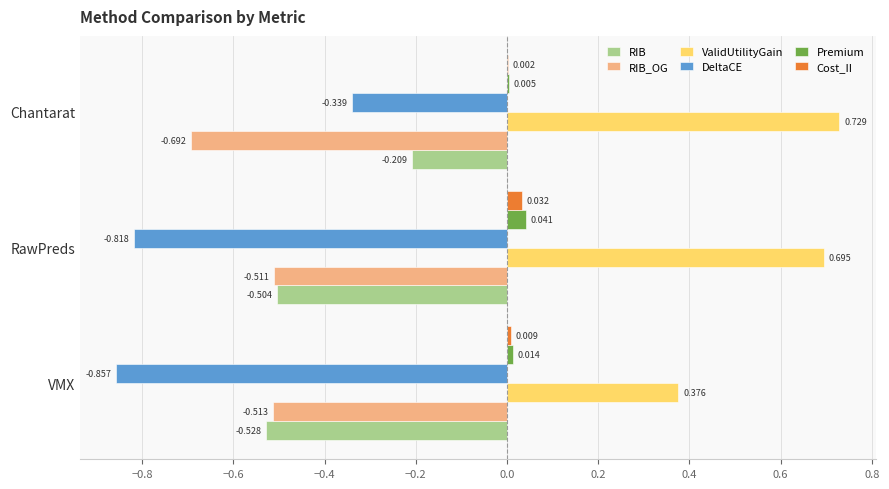

Which category has the highest value in the RIB_OG series?

RawPreds